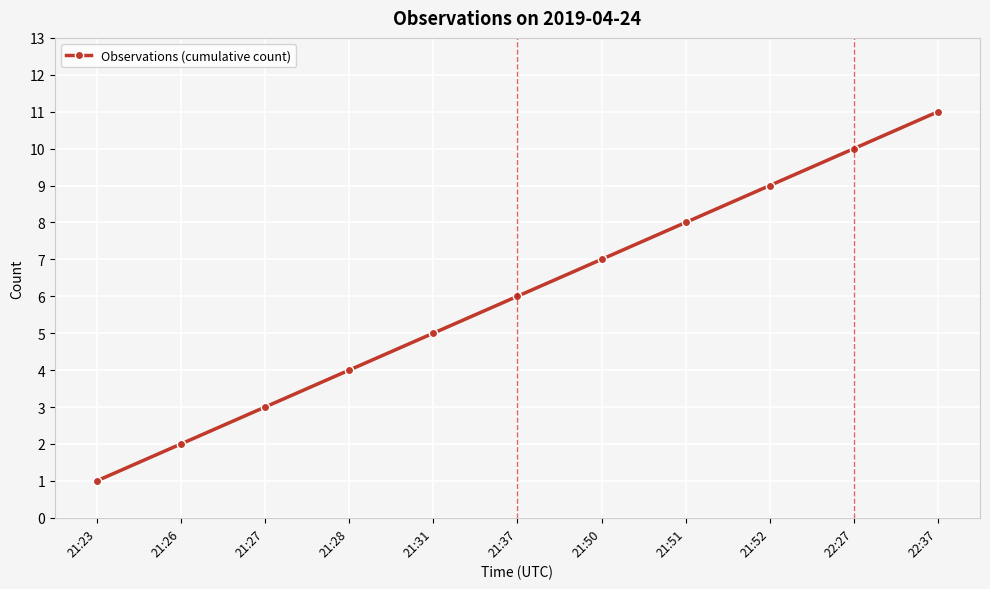

The value at 22:37 is 7. True or false?

False